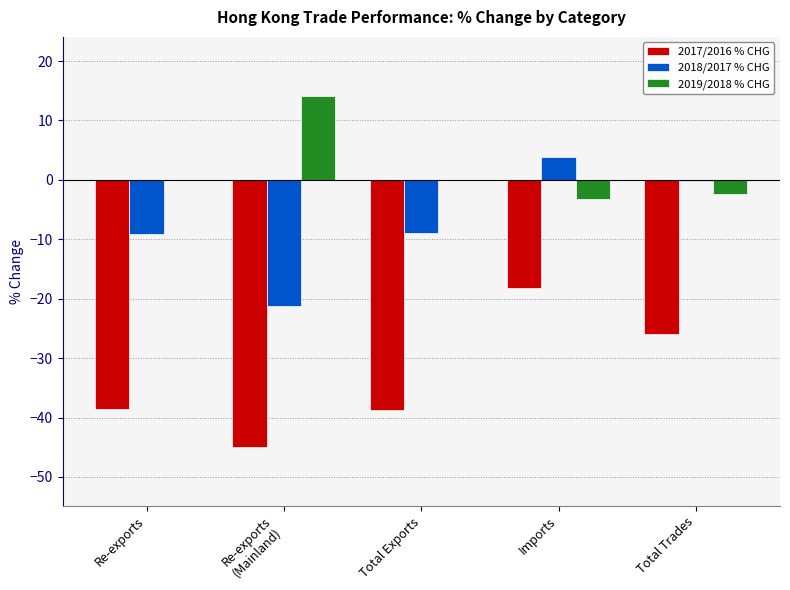

The 2017/2016 % CHG series shows -25.9 at Total Trades. True or false?

True